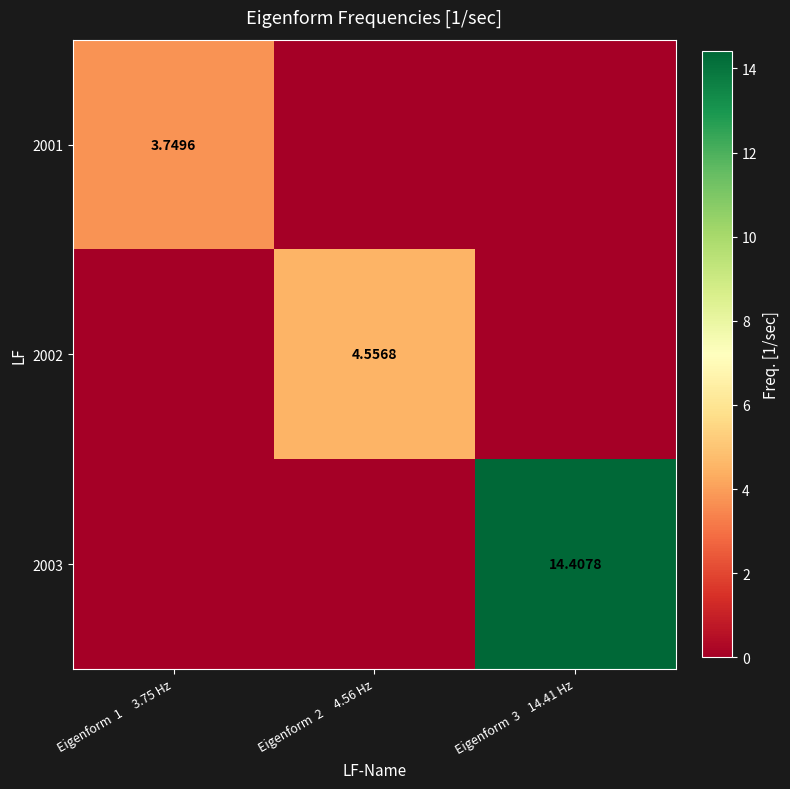

Which series has the largest total across all categories?

2003